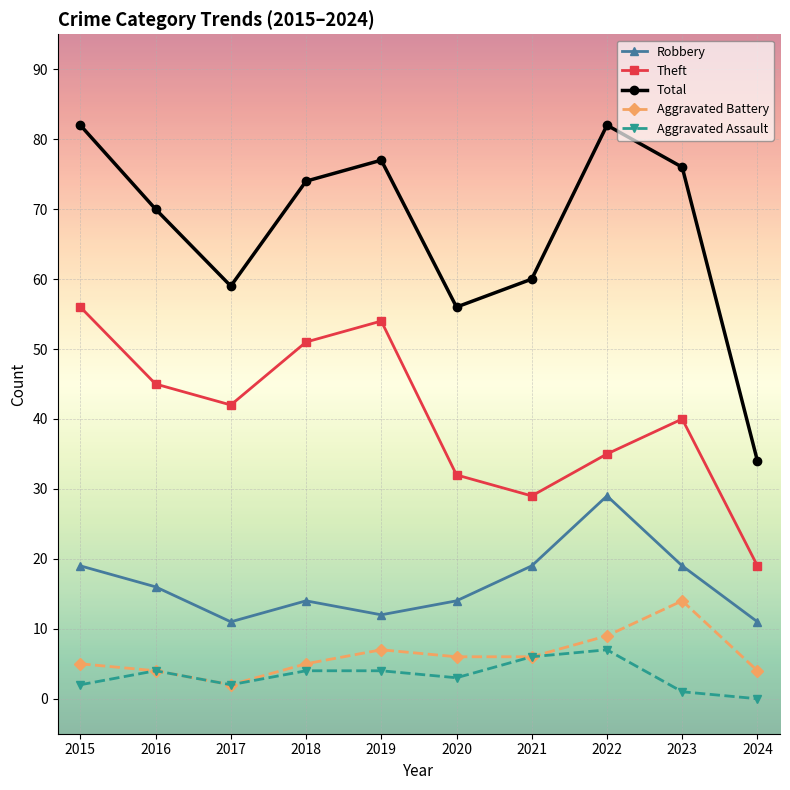

Read the Total value at 2016.

70